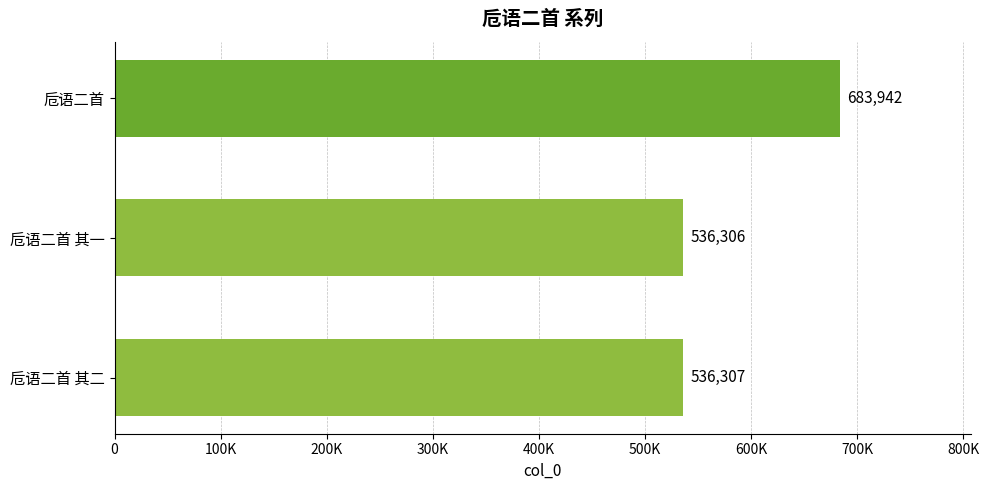

Are the bars horizontal?

Yes